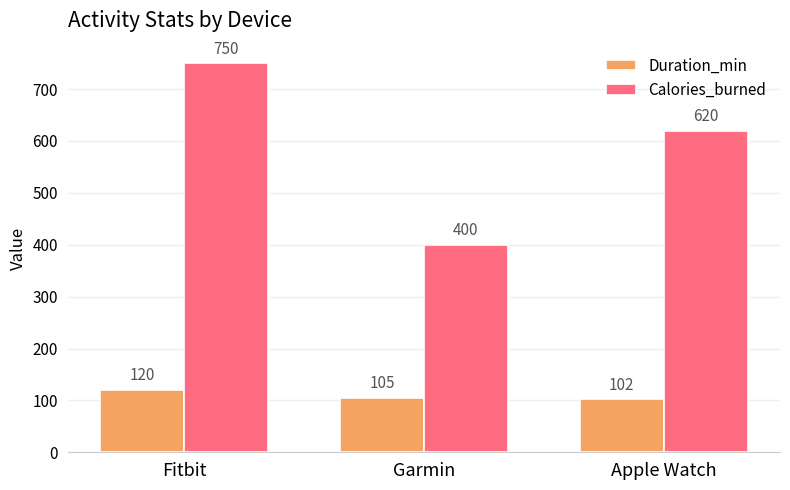

The Calories_burned series shows 563.0 at Garmin. True or false?

False